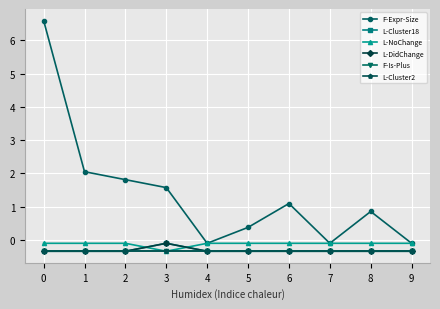

What is the spread (max minus min) of values at 2?

2.1